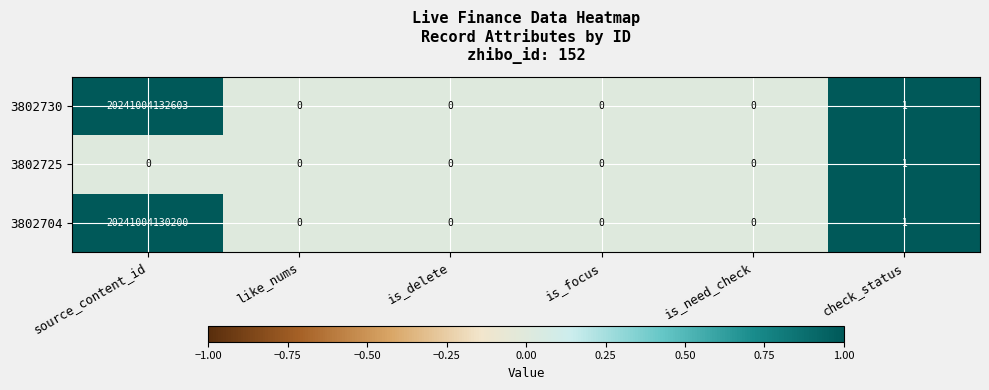

At which label is 3802725 closest to 0?

source_content_id